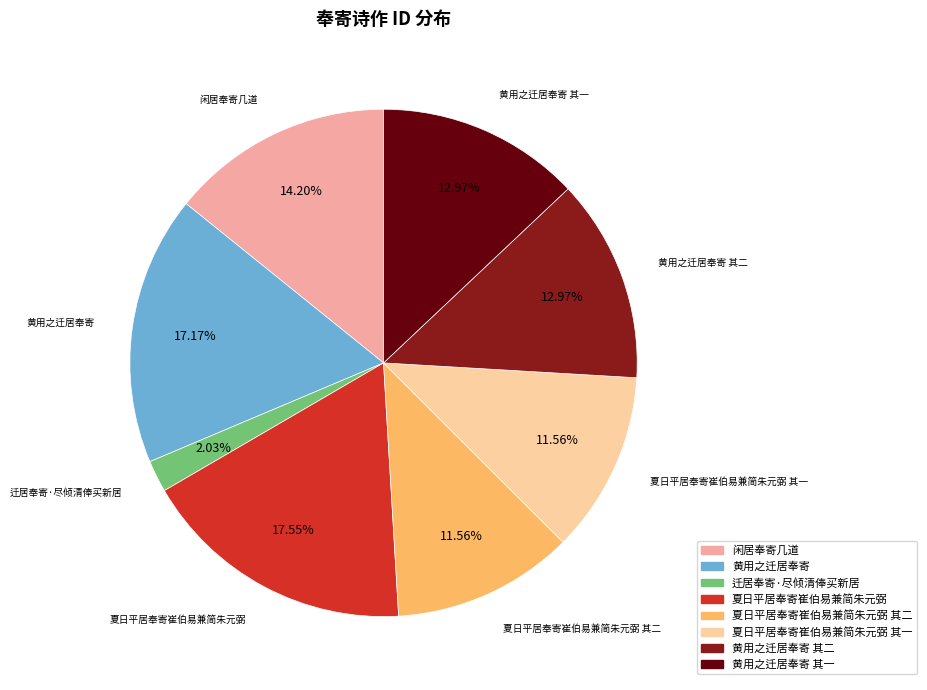

Is there a majority slice in this chart?

No